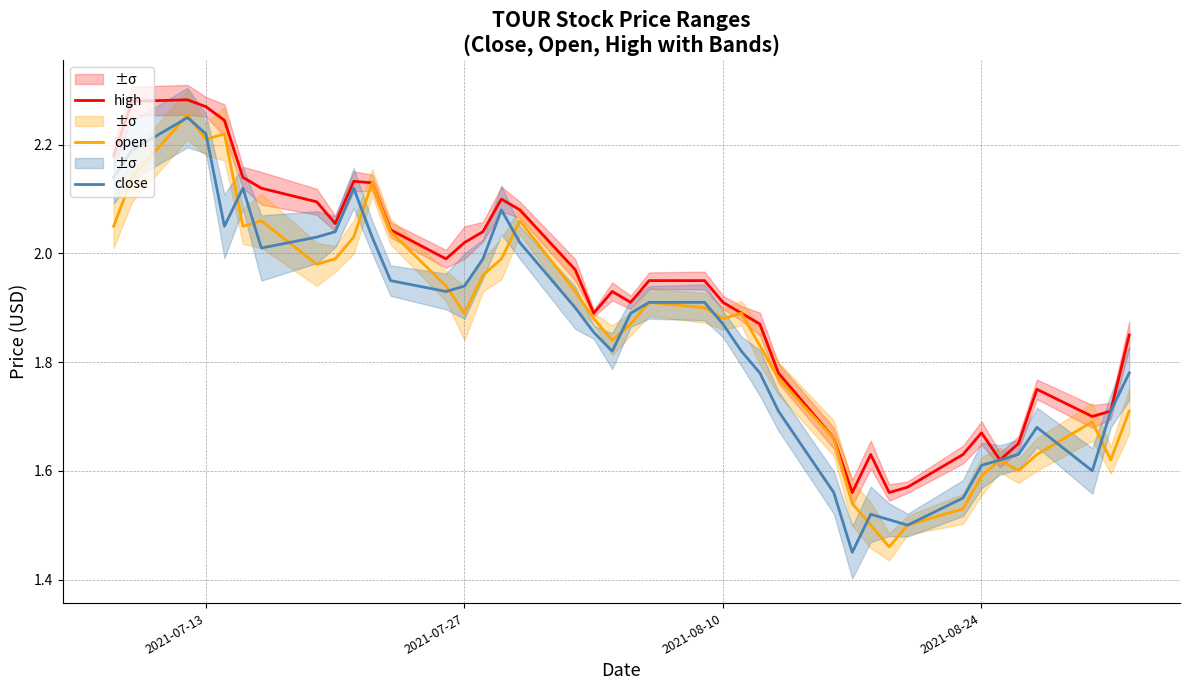

At how many categories does at least one series exceed 1?

40